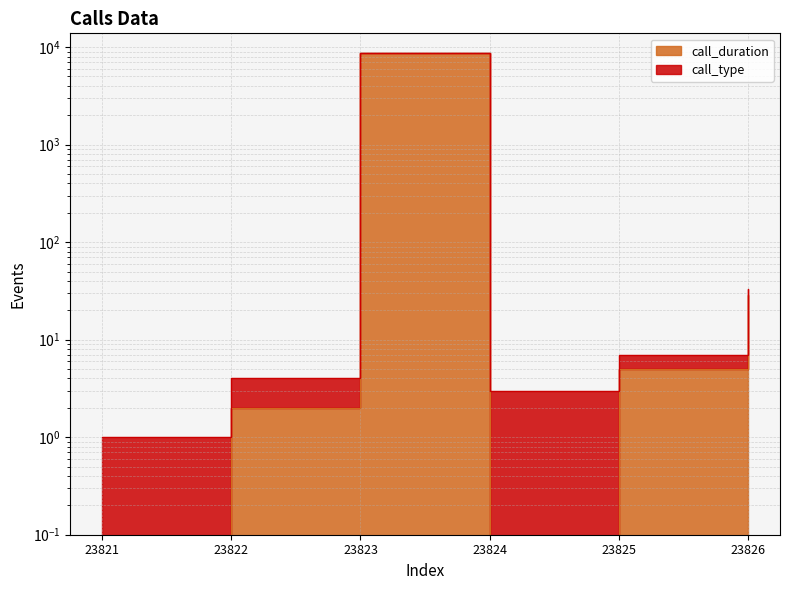

Which has a higher value, 23824 or 23825?

23825